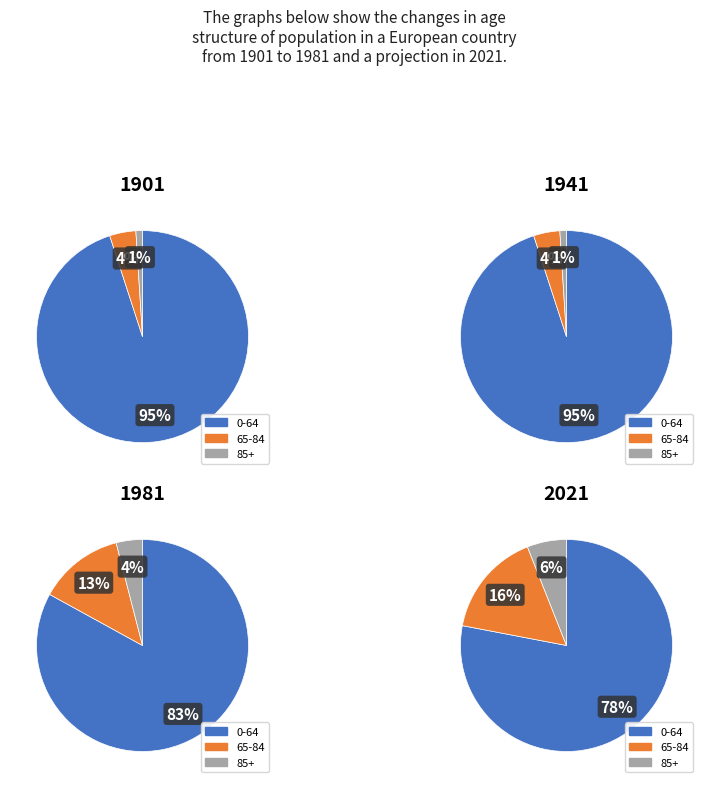

Is 1 the majority of the pie?

No